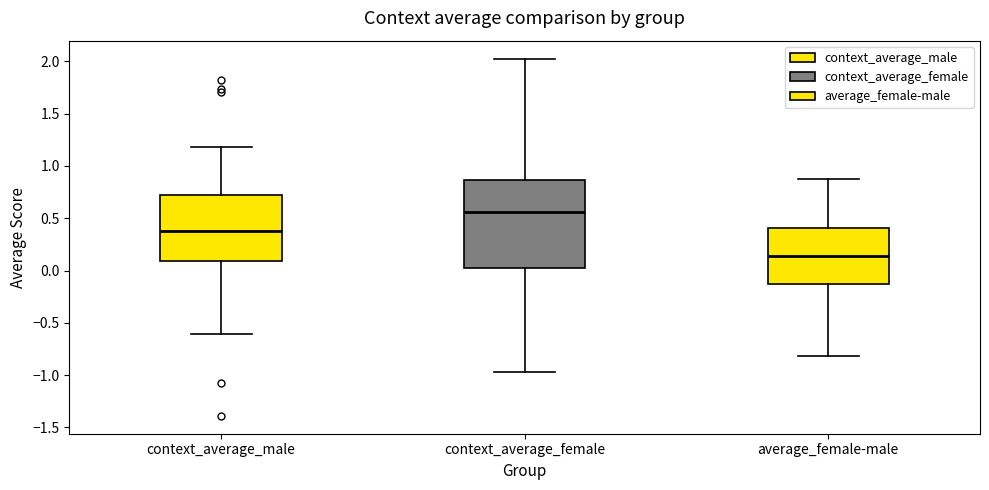

Comparing the boxes themselves (not the whiskers), which one is the tallest?

context_average_female